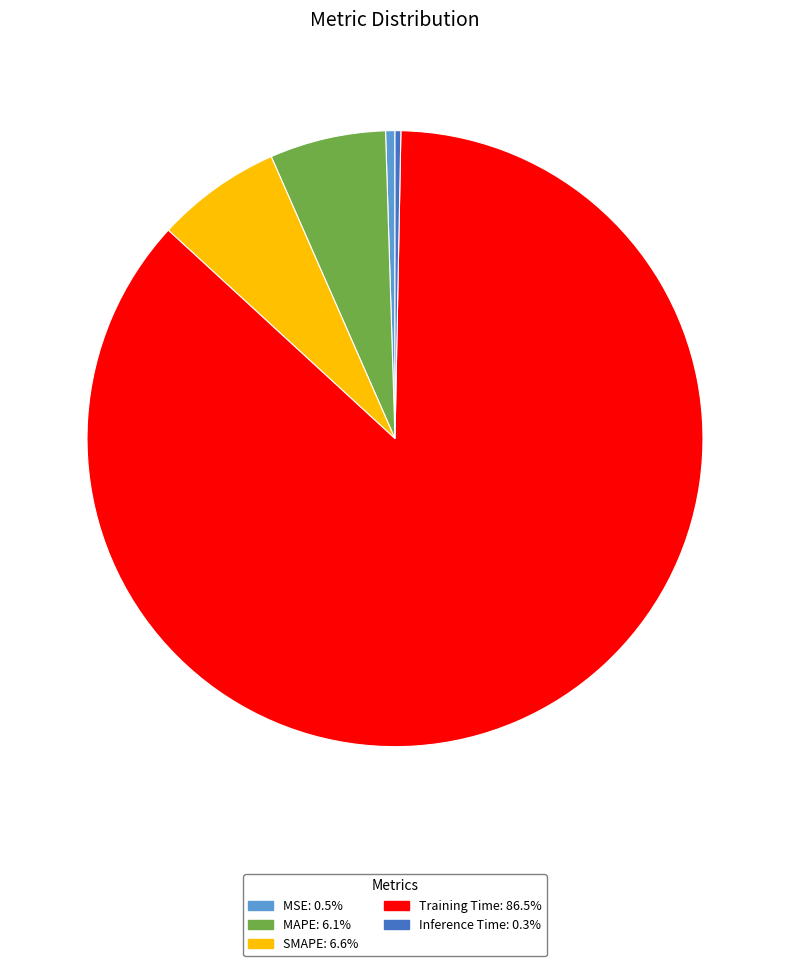

Does MAPE: 6.1% represent more than half of the total?

No